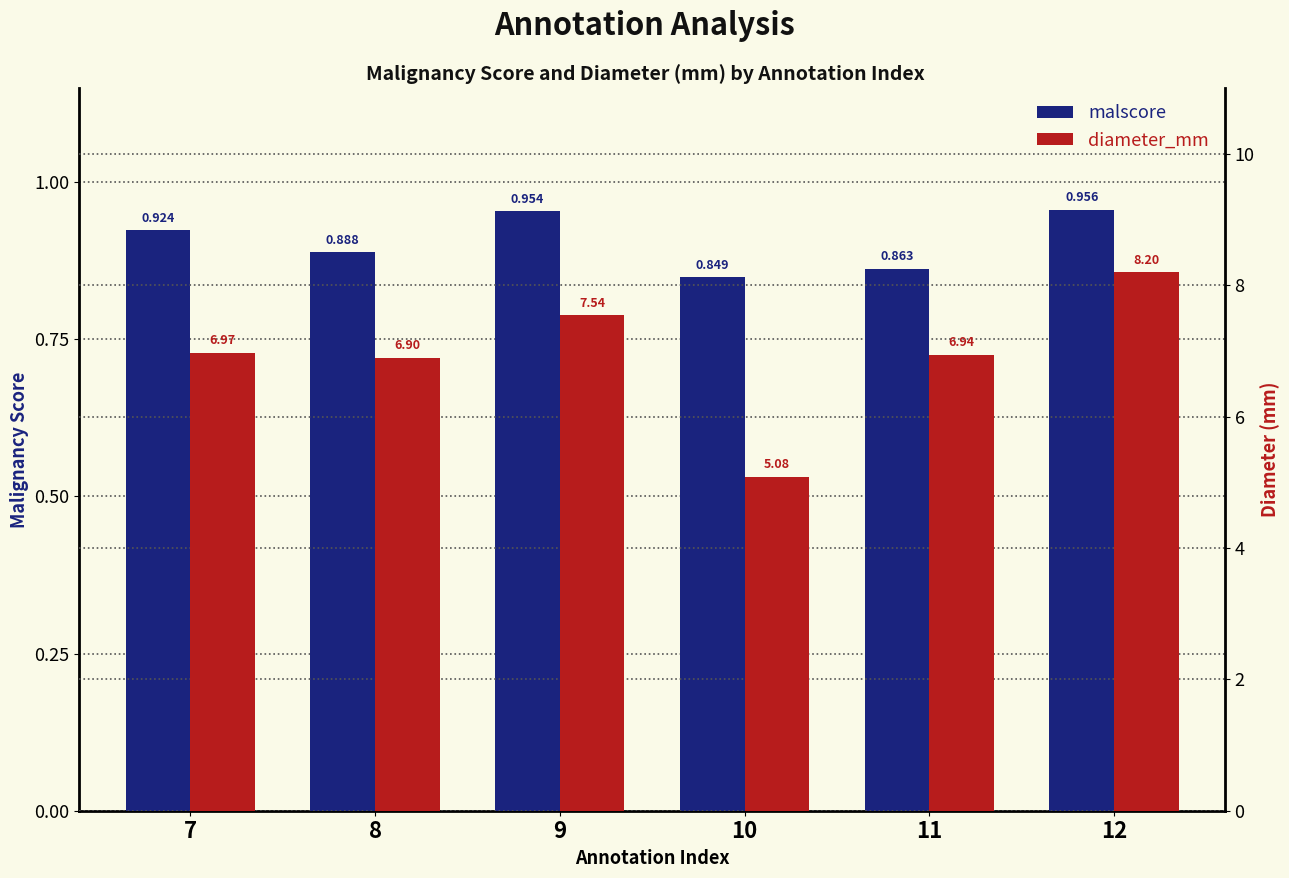

Reading left to right, list all the values displayed in this chart.

malscore: 7=0.9	8=0.9	9=1.0	10=0.8	11=0.9	12=1.0
diameter_mm: 7=7.0	8=6.9	9=7.5	10=5.1	11=6.9	12=8.2